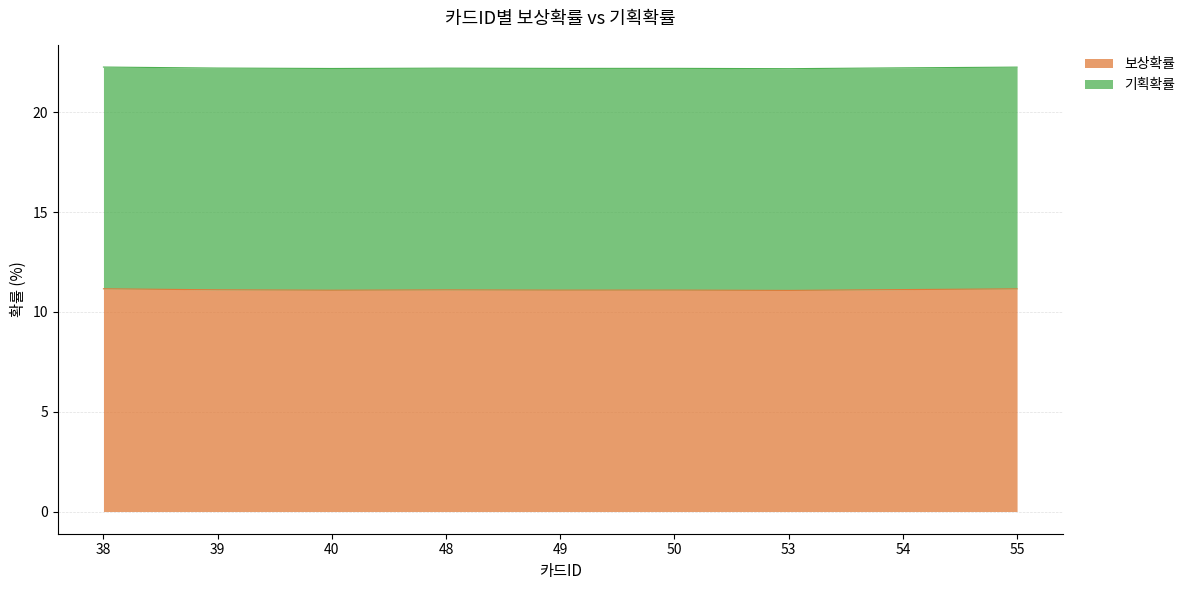

Reading left to right, extract all data points from this chart.

11.2	11.1	11.1	11.1	11.1	11.1	11.1	11.1	11.2